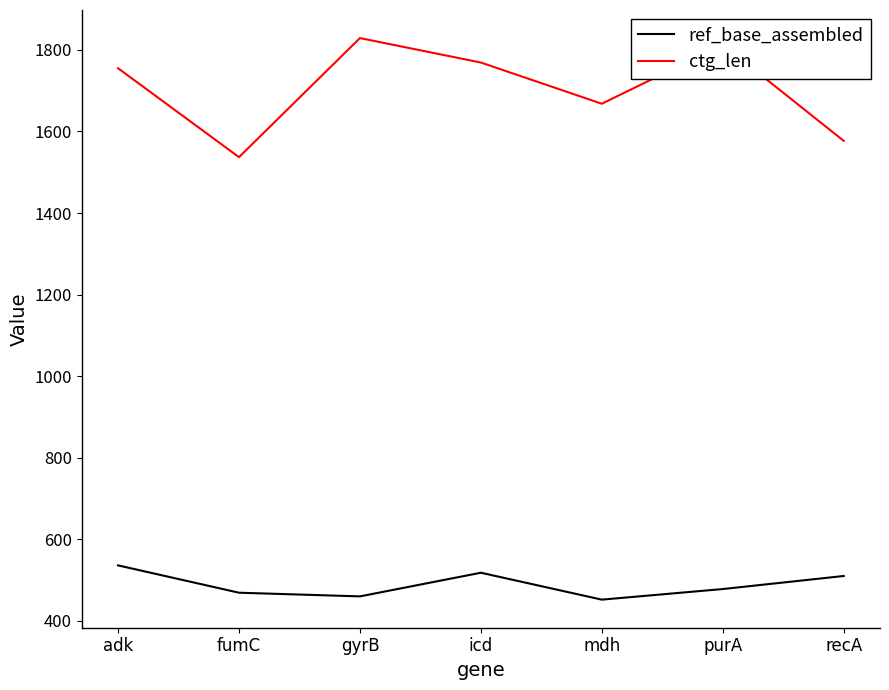

Between adk and mdh, which series saw the biggest shift?

ctg_len